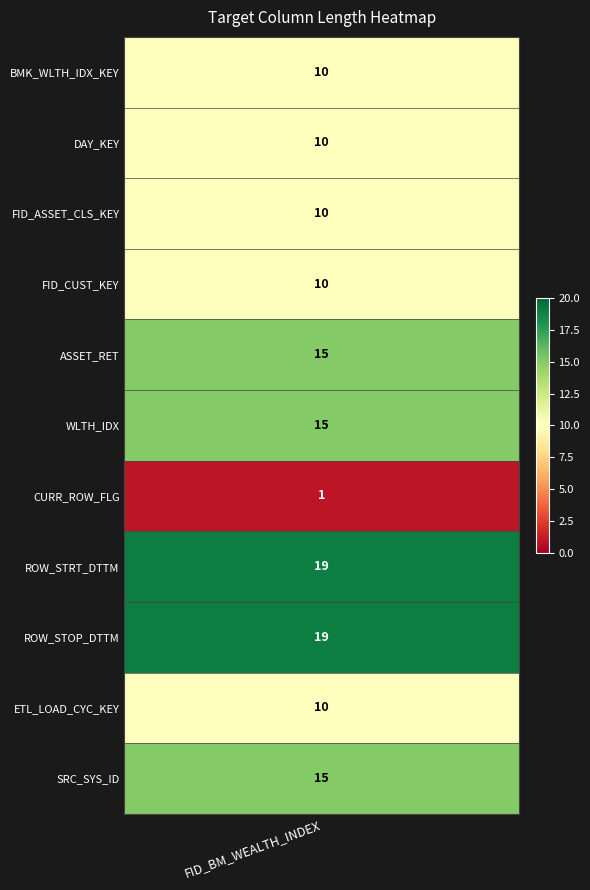

Reading left to right, what are all the values shown in this chart?

BMK_WLTH_IDX_KEY=10	DAY_KEY=10	FID_ASSET_CLS_KEY=10	FID_CUST_KEY=10	ASSET_RET=15	WLTH_IDX=15	CURR_ROW_FLG=1	ROW_STRT_DTTM=19	ROW_STOP_DTTM=19	ETL_LOAD_CYC_KEY=10	SRC_SYS_ID=15